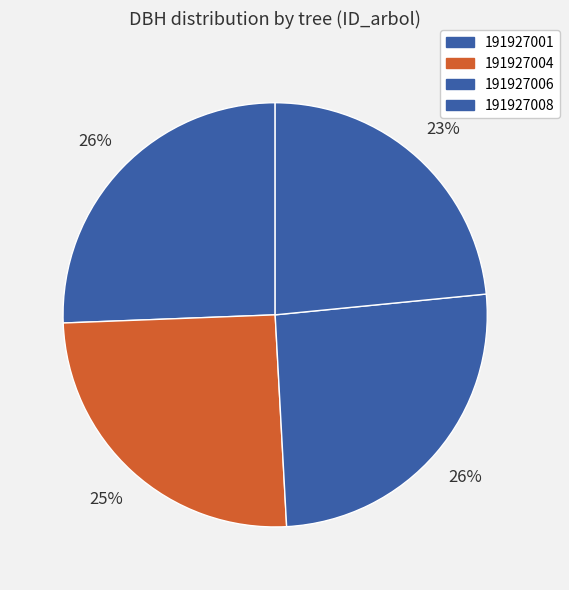

What percentage do 191927006 and 191927001 together represent?

51.3%